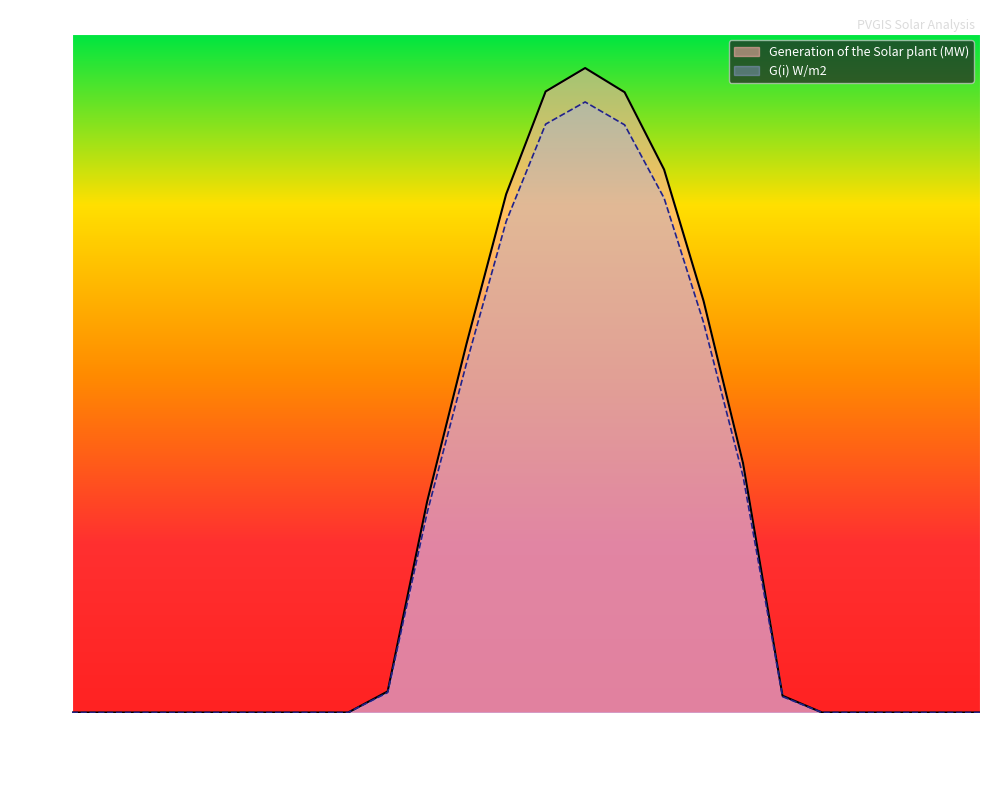

How many lines are shown in the chart?

2